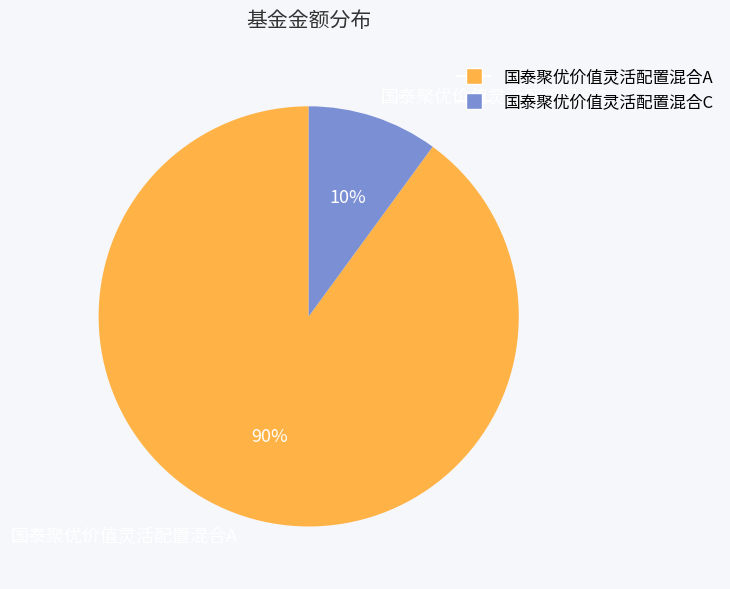

How many slices are in this pie chart?

2